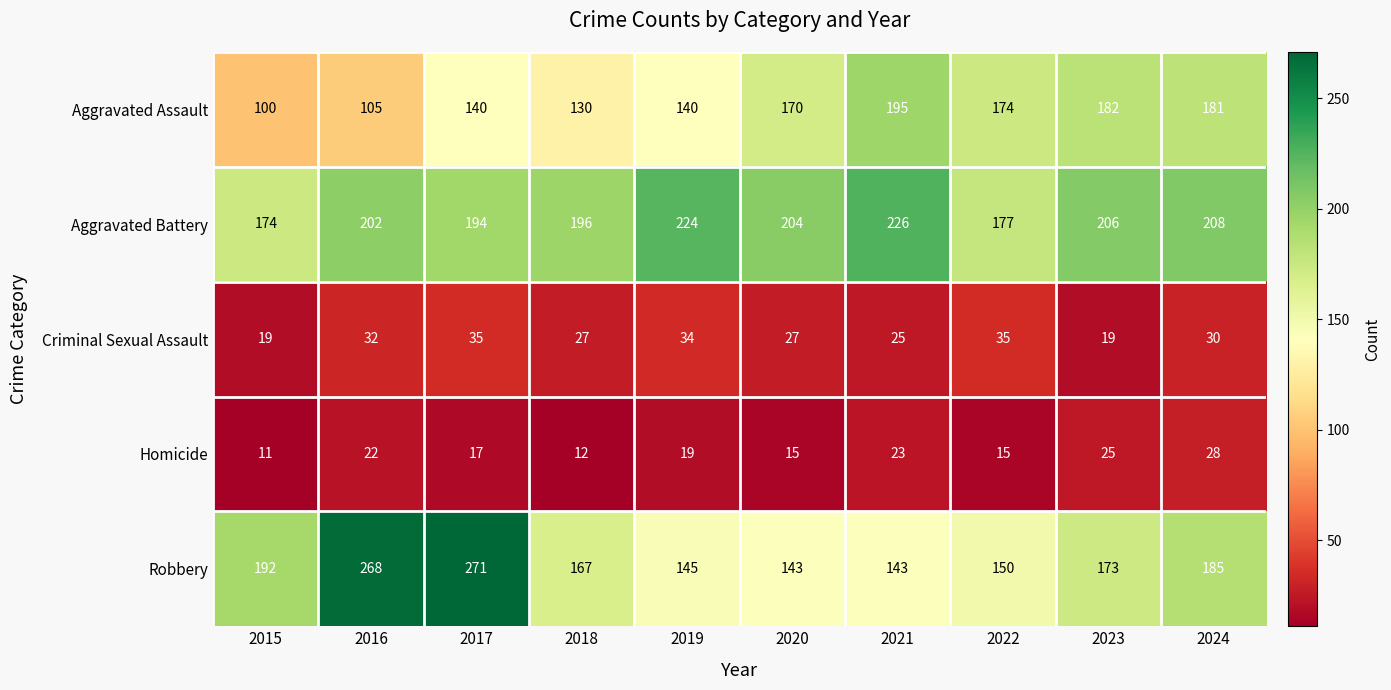

Which series changed the most between 2020 and 2021?

Aggravated Assault